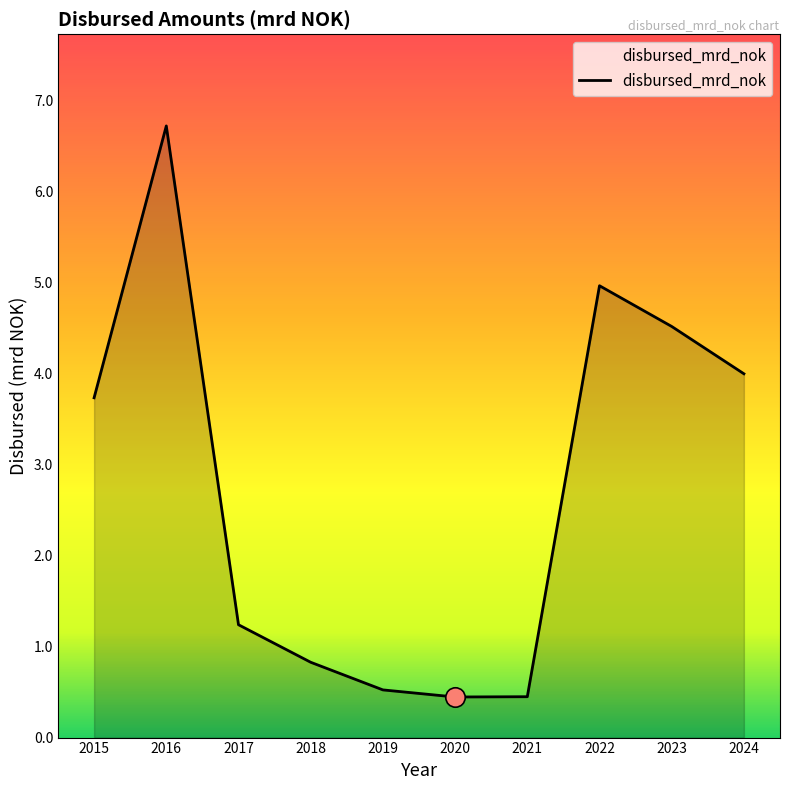

At which label does the data first exceed 3?

2015